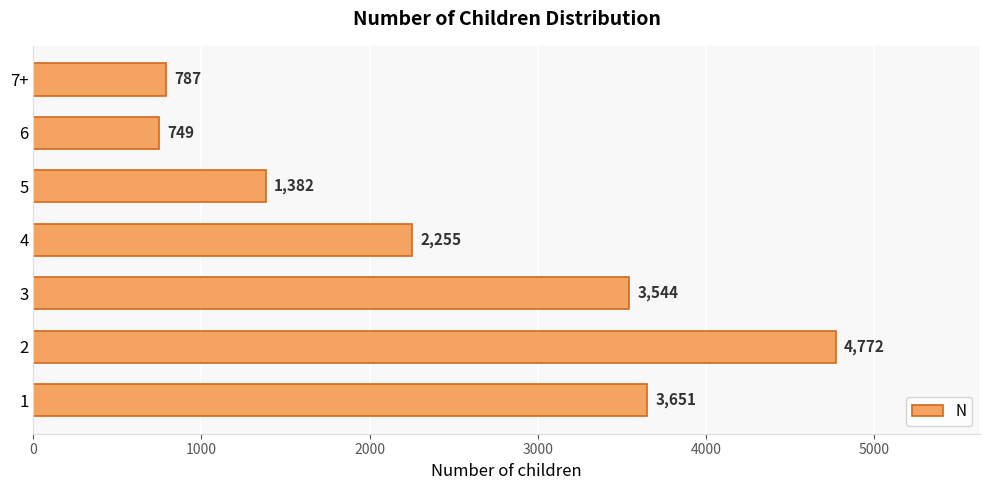

Are the bars horizontal?

Yes